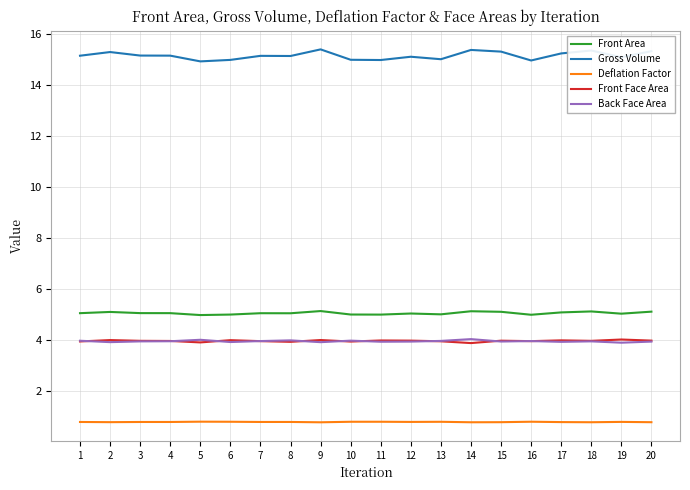

How many distinct data groups are displayed?

5